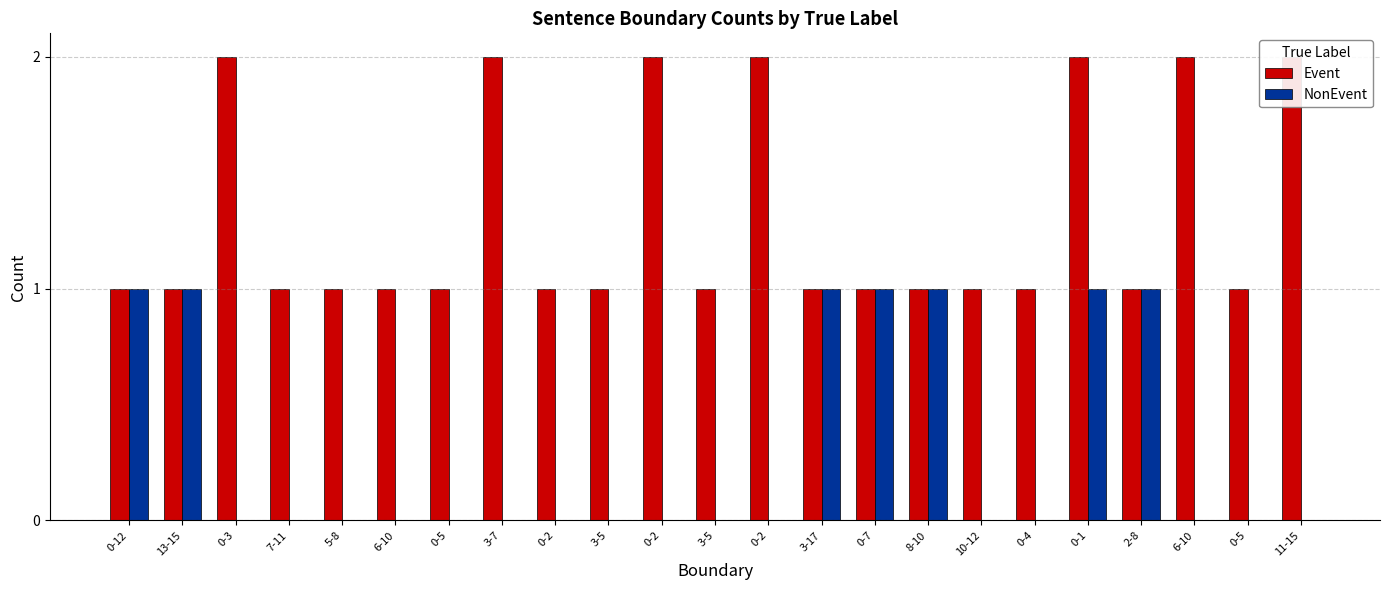

The NonEvent series shows 0 at 7-11. True or false?

False